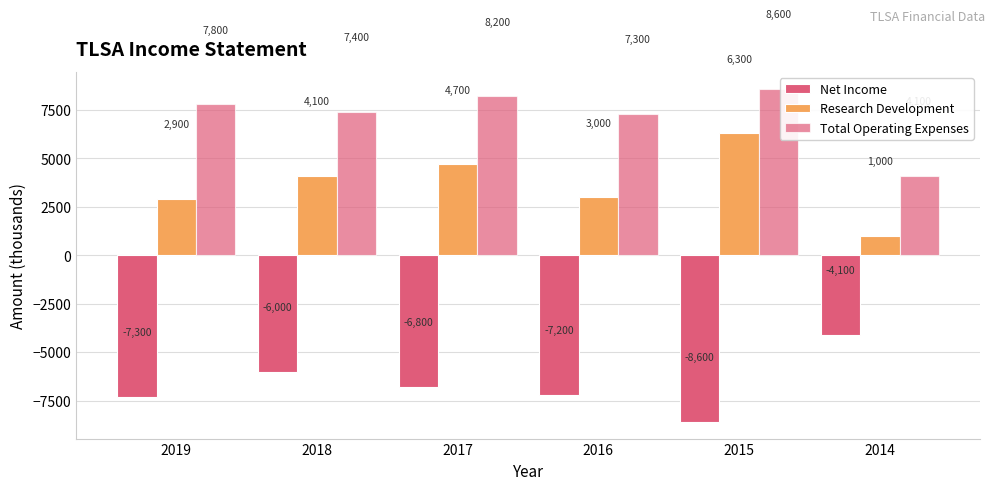

How many data points does each series have?

6